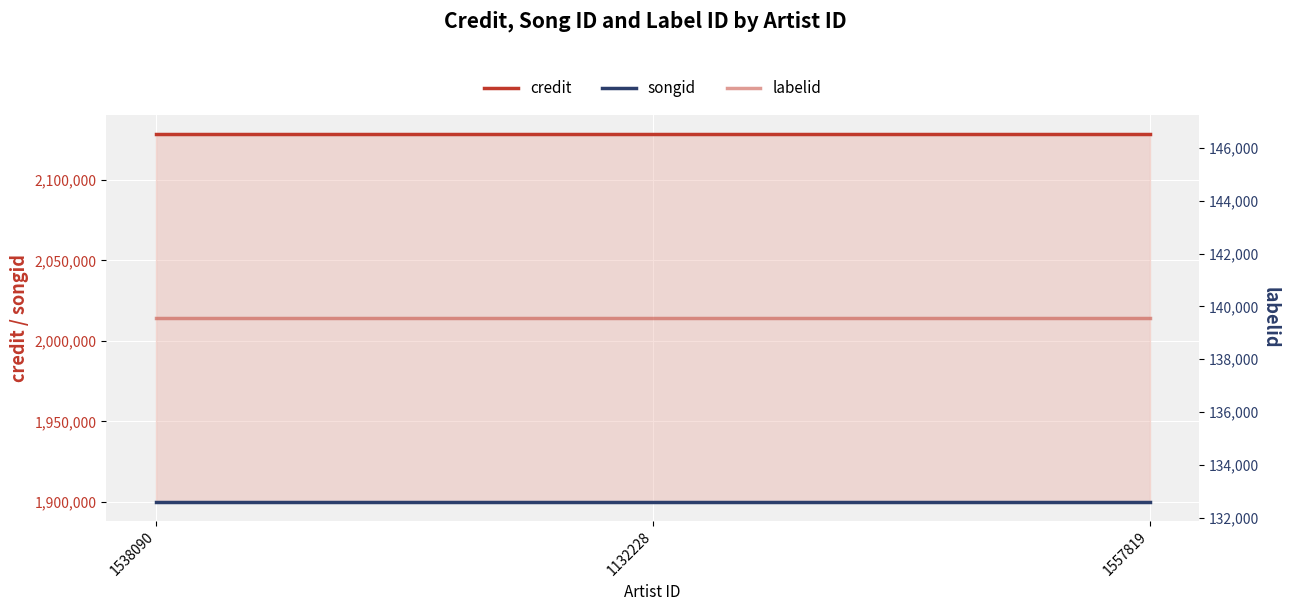

The credit series shows 2128522 at 1557819. True or false?

True